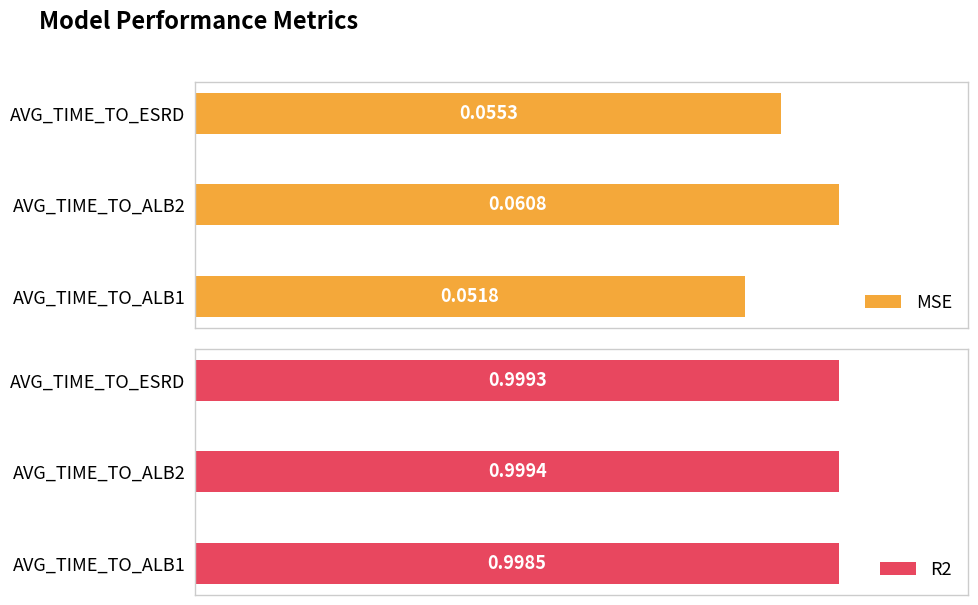

List the series in order of their overall mean, lowest first.

MSE, R2